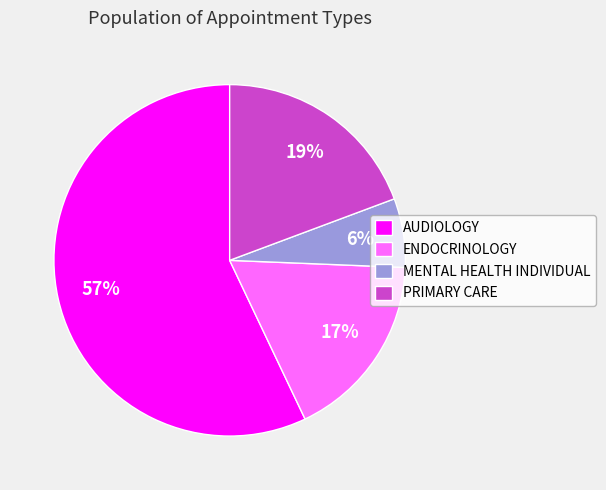

How many slices are in this pie chart?

4